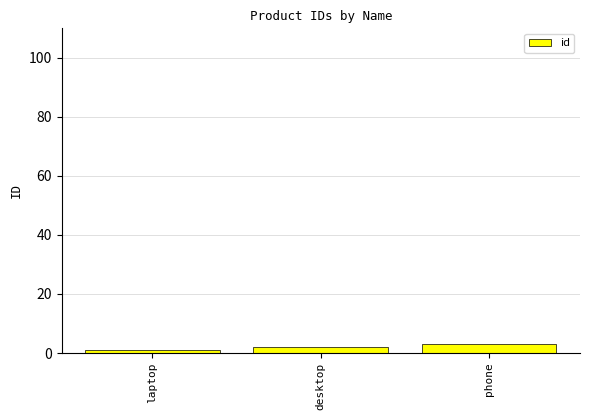

What is the greatest value displayed?

3